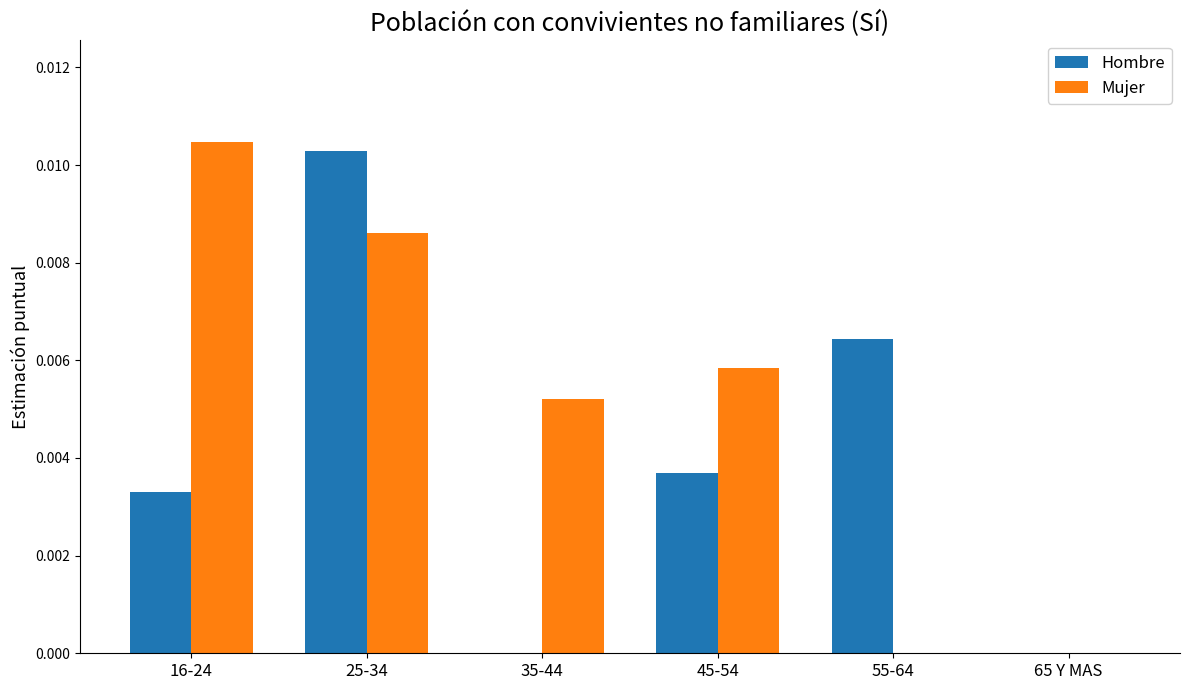

Count the number of categories in the chart.

6